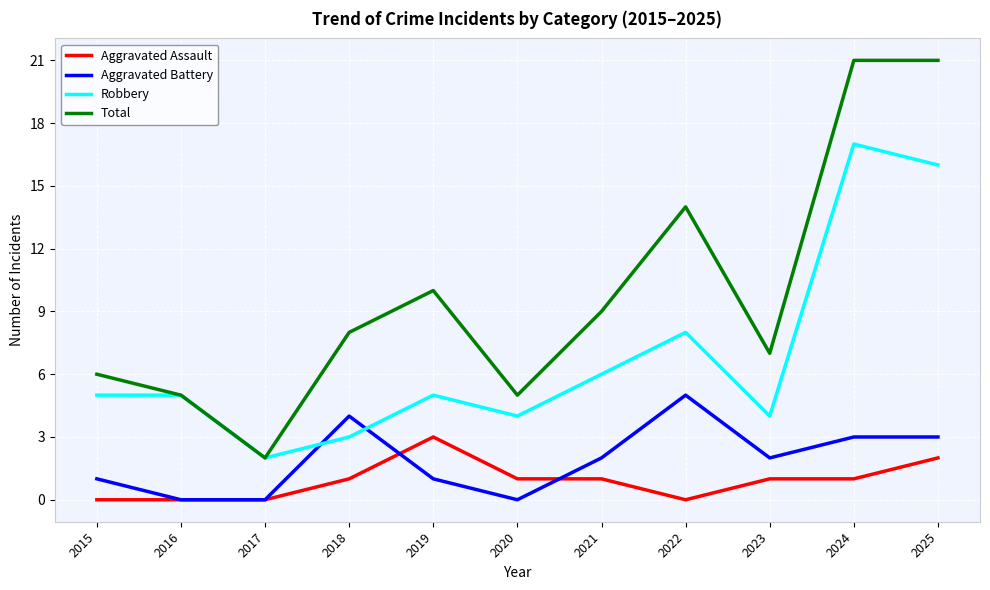

What is the greatest value displayed?

21